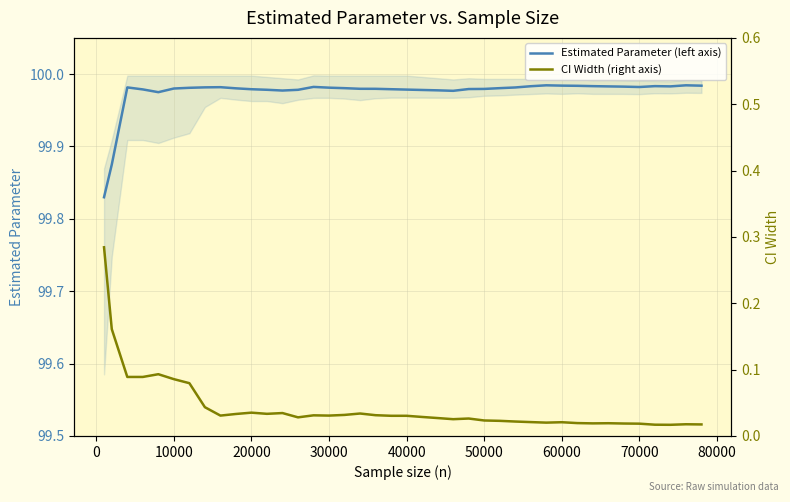

The value of Estimated Parameter (left axis) at 30000 is 39.5. True or false?

False